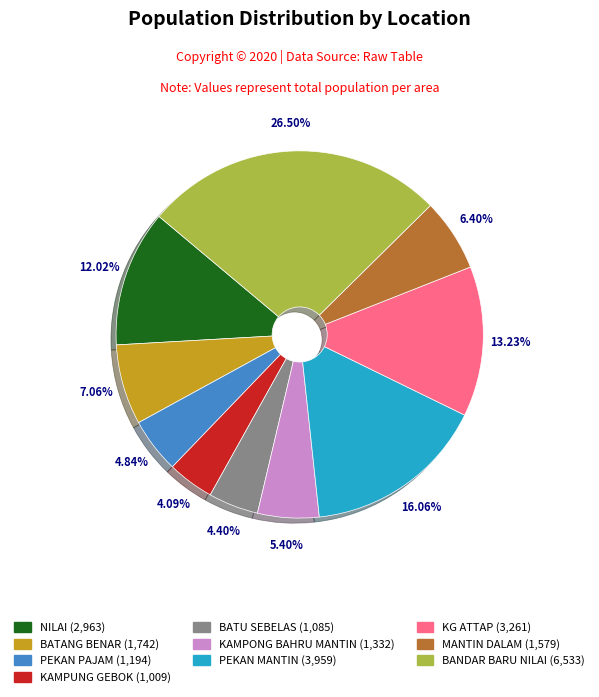

Which category has the biggest portion of the pie?

BANDAR BARU NILAI